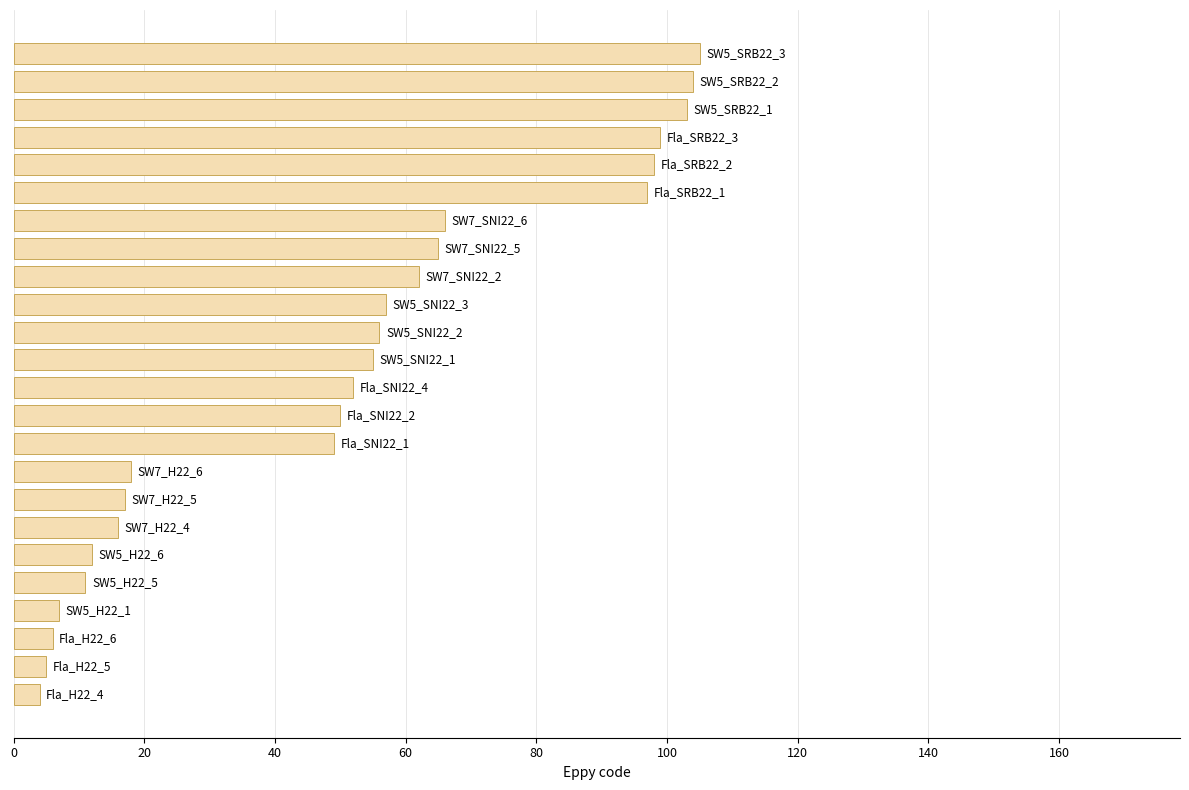

What is the smallest value displayed?

4